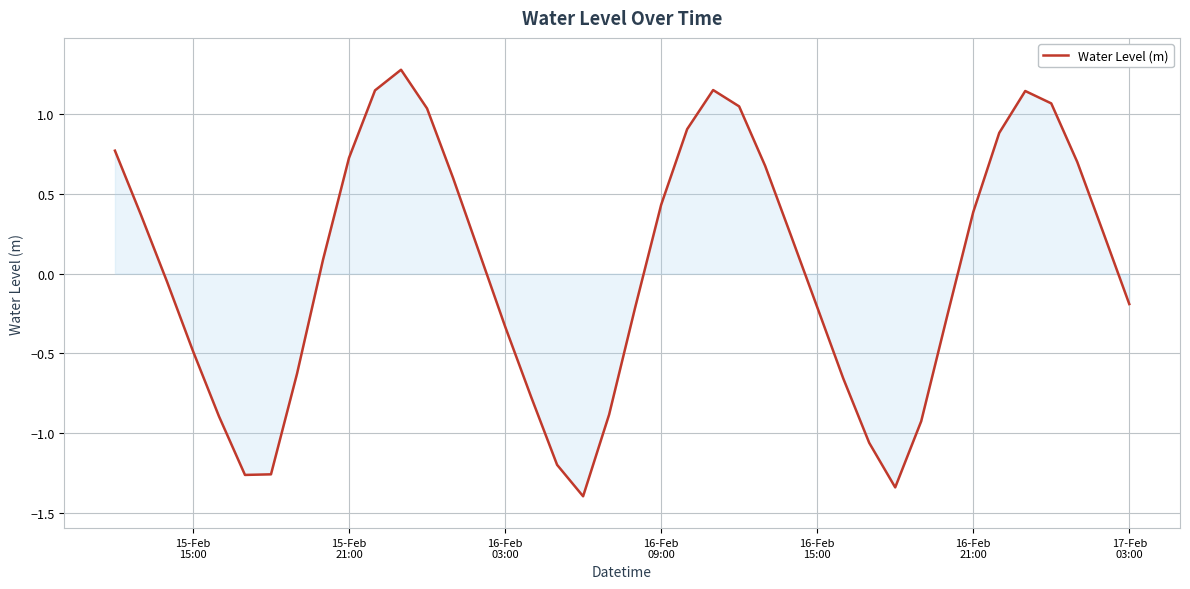

What is the minimum value shown in the chart?

-1.4